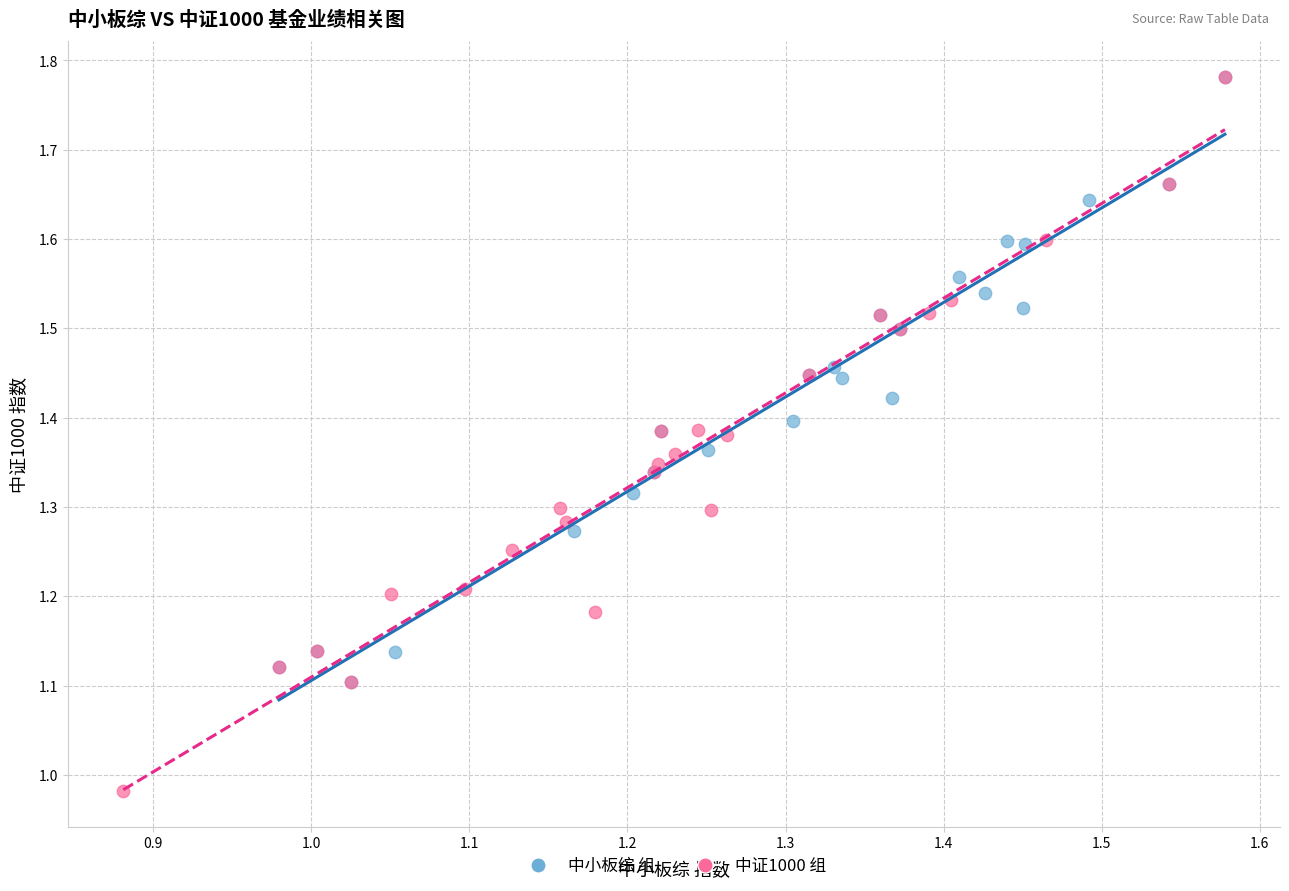

What are all the series names shown in the legend?

中小板综 组, 中证1000 组